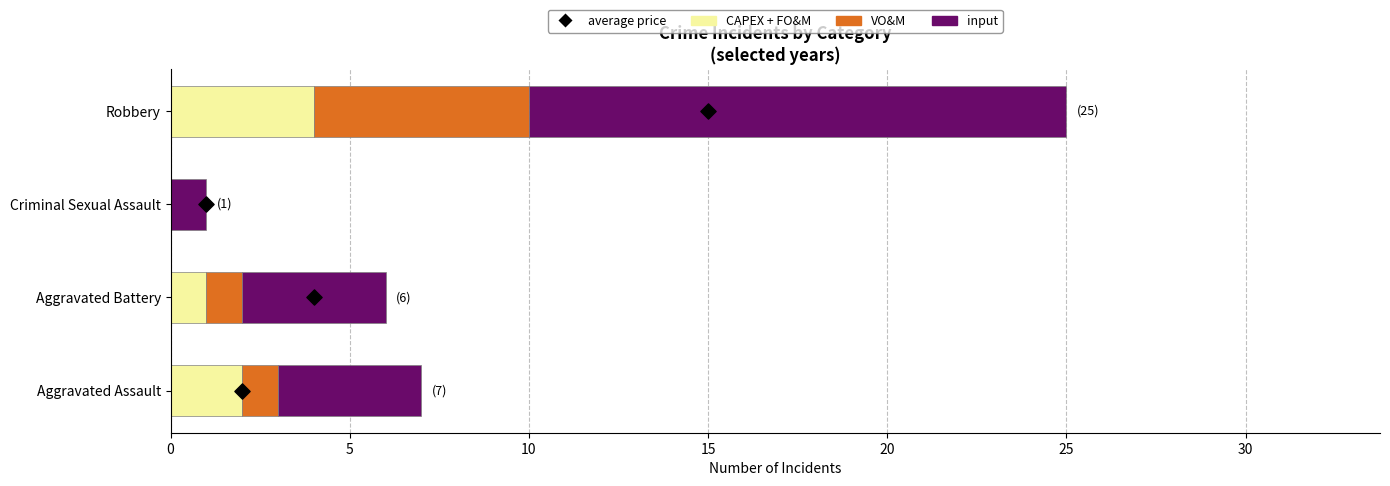

What are all the series names shown in the legend?

CAPEX + FO&M, VO&M, input, average price